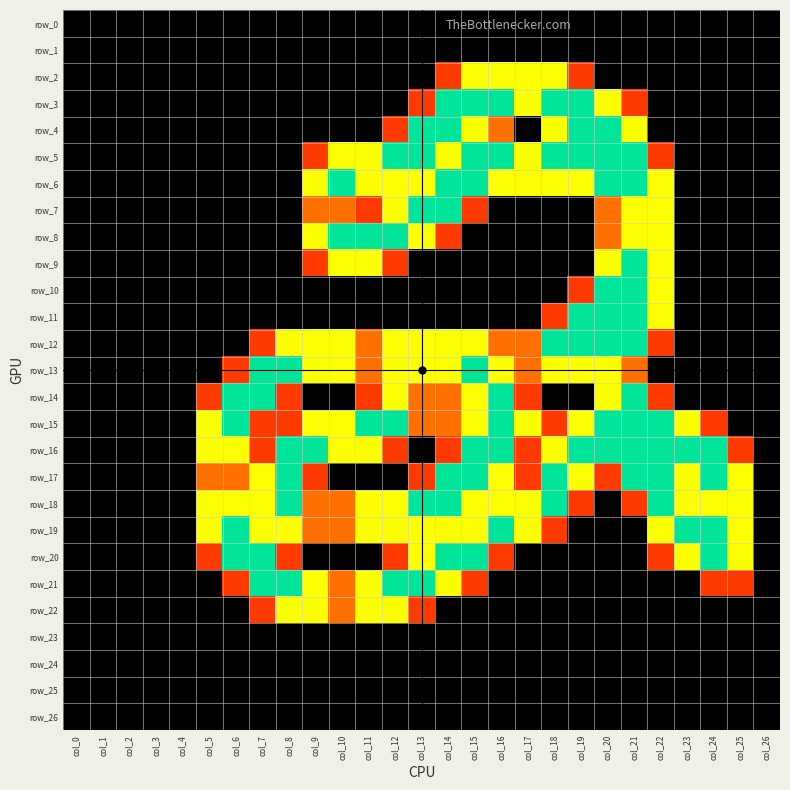

List the series in order of their peak value, lowest first.

row_0, row_1, row_23, row_24, row_25, row_26, row_2, row_22, row_3, row_4, row_5, row_6, row_7, row_8, row_9, row_10, row_11, row_12, row_13, row_14, row_15, row_16, row_17, row_18, row_19, row_20, row_21